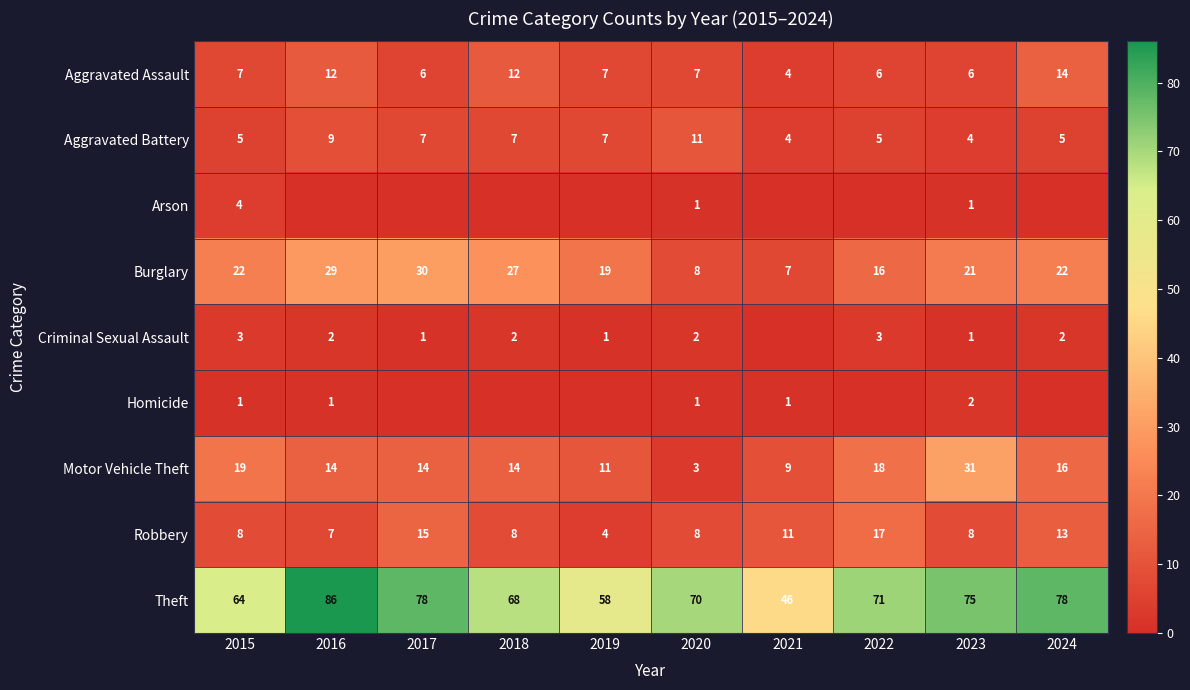

What is the difference between the maximum and minimum values in the Theft series?

40